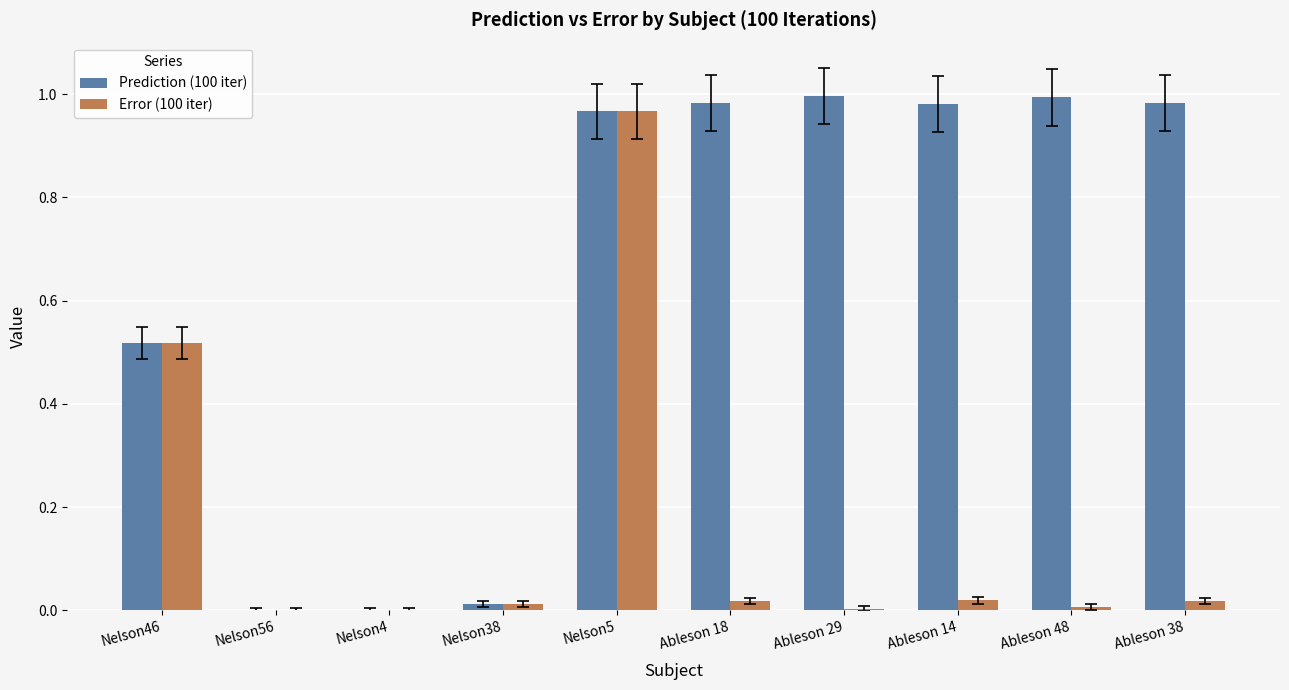

The Error (100 iter) series shows 0.3 at Nelson46. True or false?

False